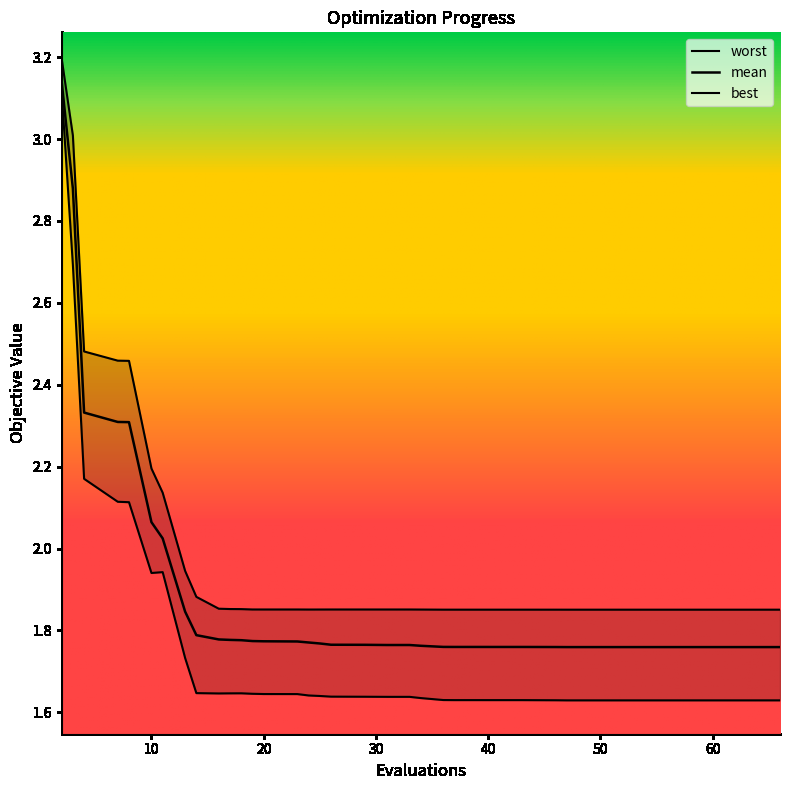

True or false: best and worst cross at least once.

False